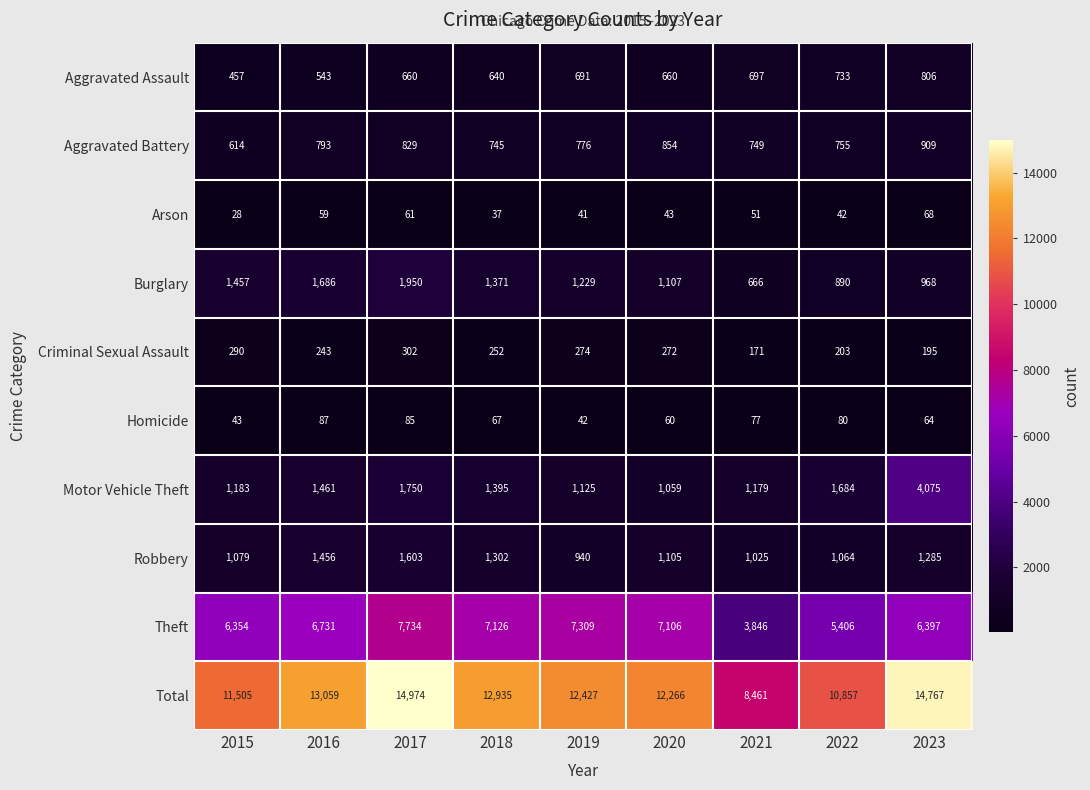

Which series changed the most between 2017 and 2022?

Total